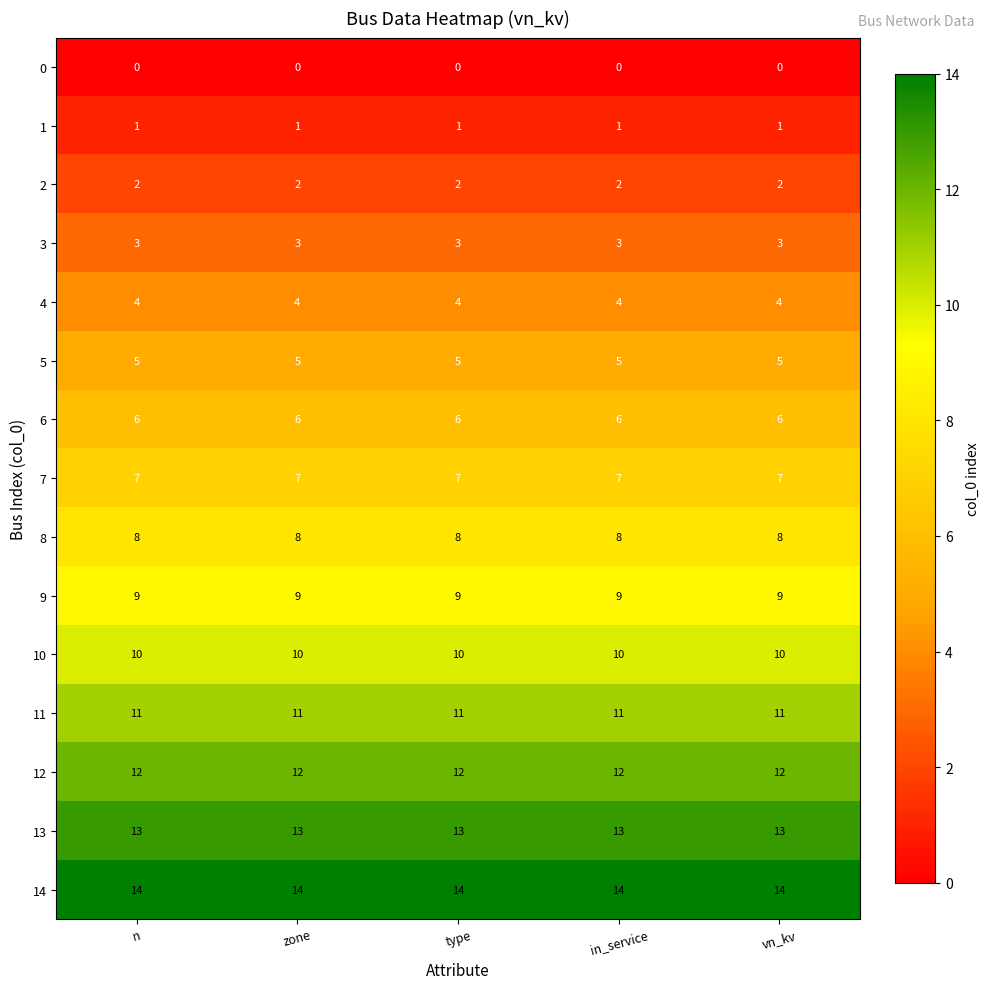

Count the number of categories in the chart.

5